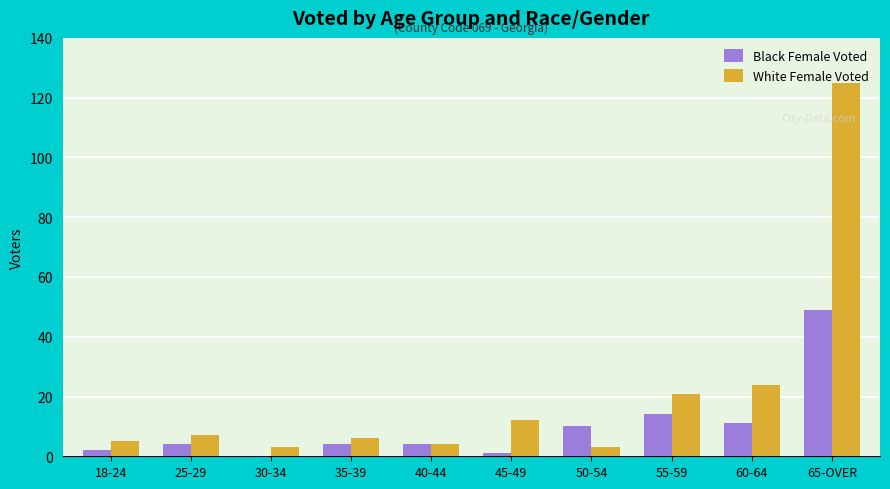

How many categories are shown in the chart?

10